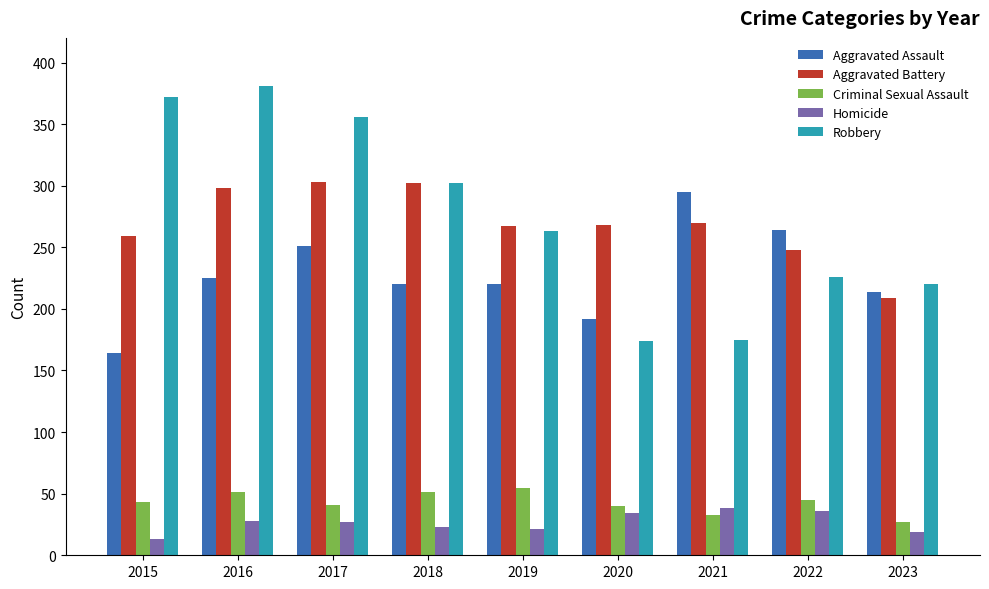

Rank the series by their maximum value, from lowest to highest.

Homicide, Criminal Sexual Assault, Aggravated Assault, Aggravated Battery, Robbery